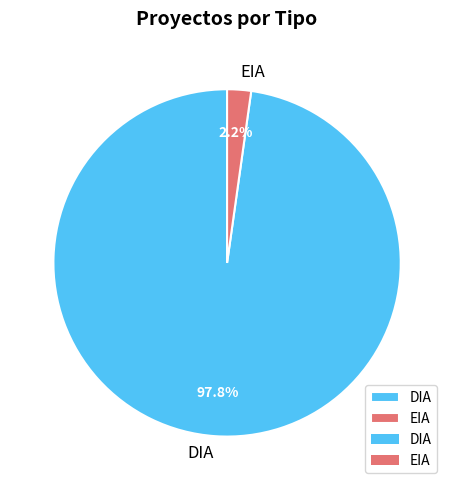

What is the smallest slice in the pie chart?

EIA